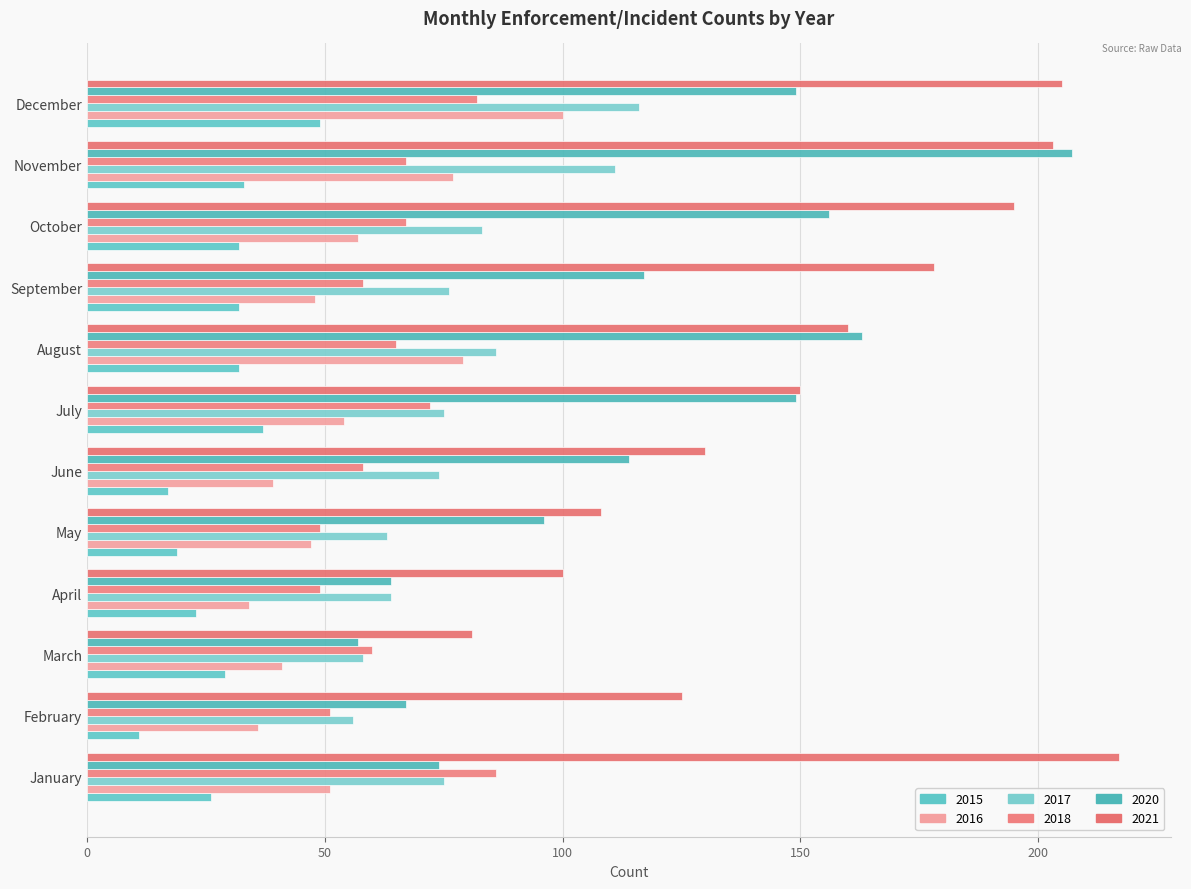

Count the number of categories in the chart.

12